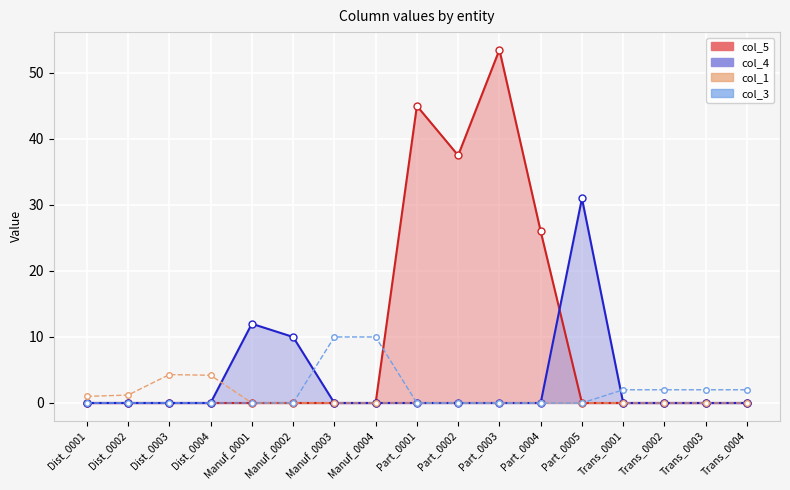

Does the chart display data point markers on the line(s)?

Yes